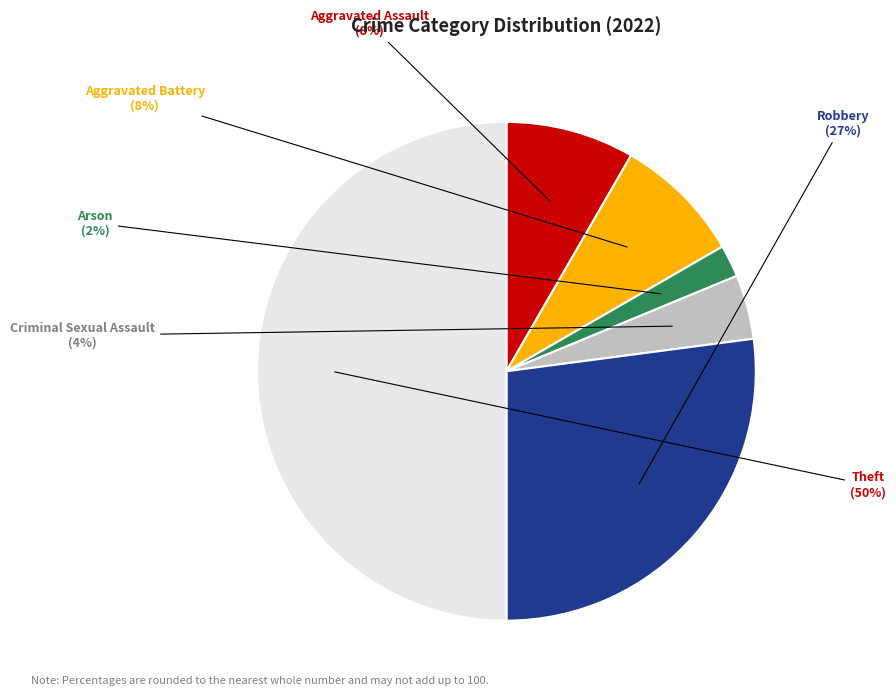

Combined, do Theft and Aggravated Assault account for over 50%?

Yes